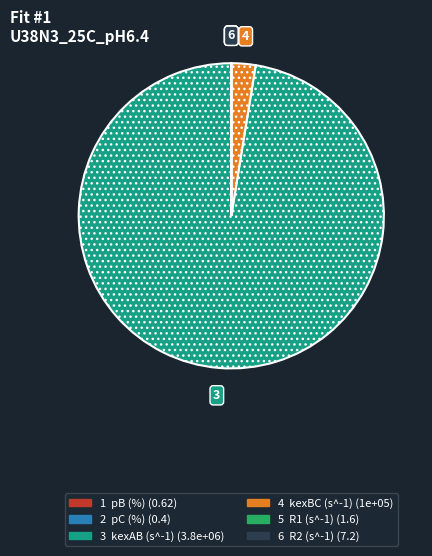

Does any single category account for the majority?

Yes